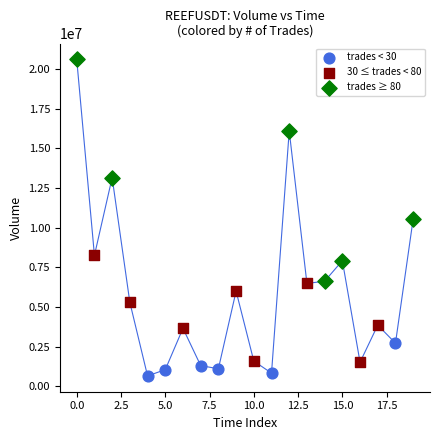

Which series has the widest spread of Y values?

trades ≥ 80